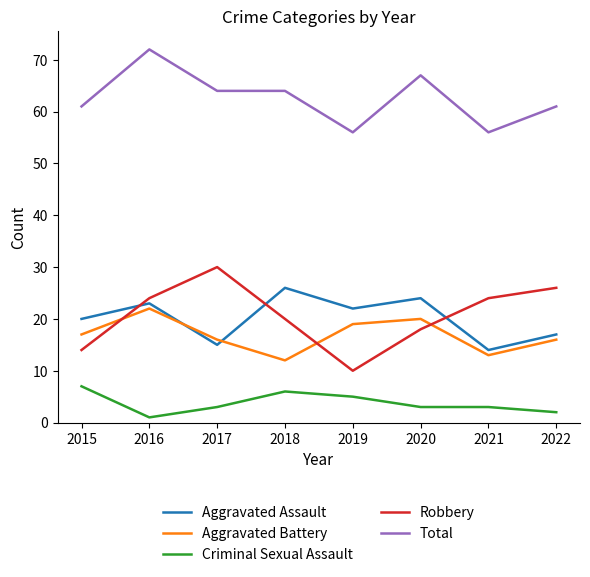

Which category has the highest value in the Robbery series?

2017